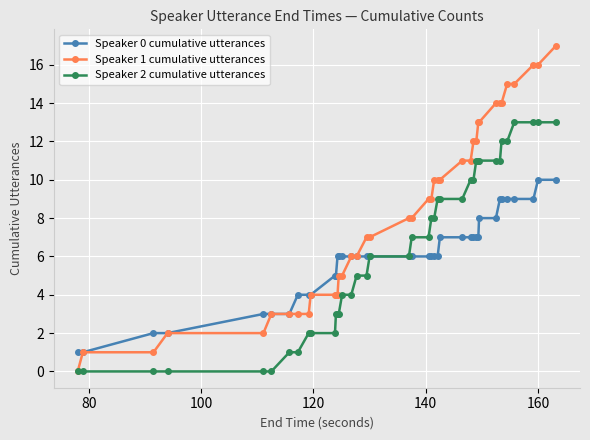

Which series has the largest total across all categories?

Speaker 1 cumulative utterances